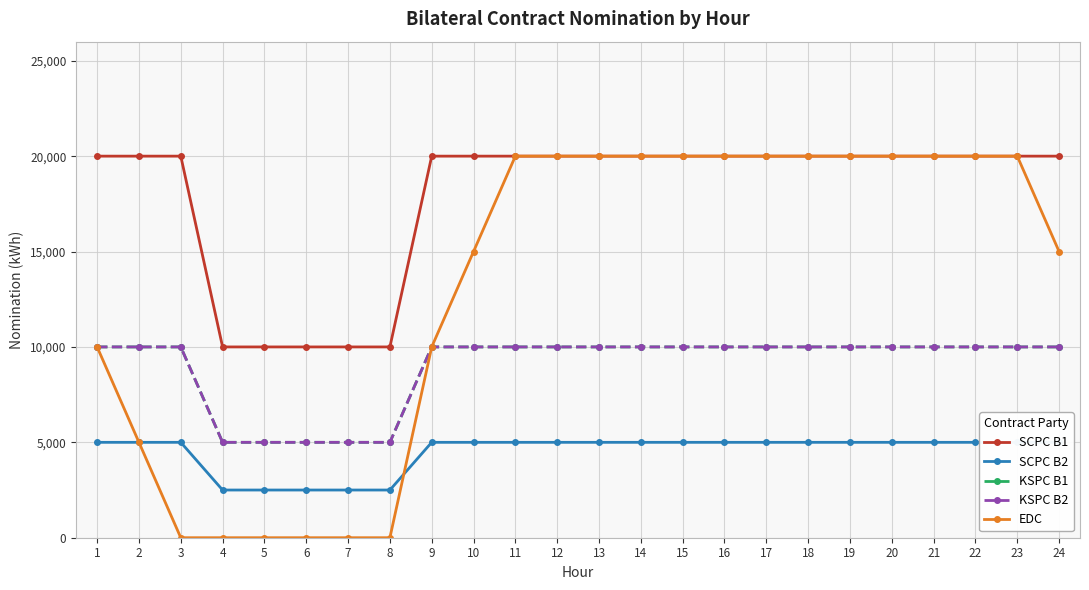

How many lines are shown in the chart?

5